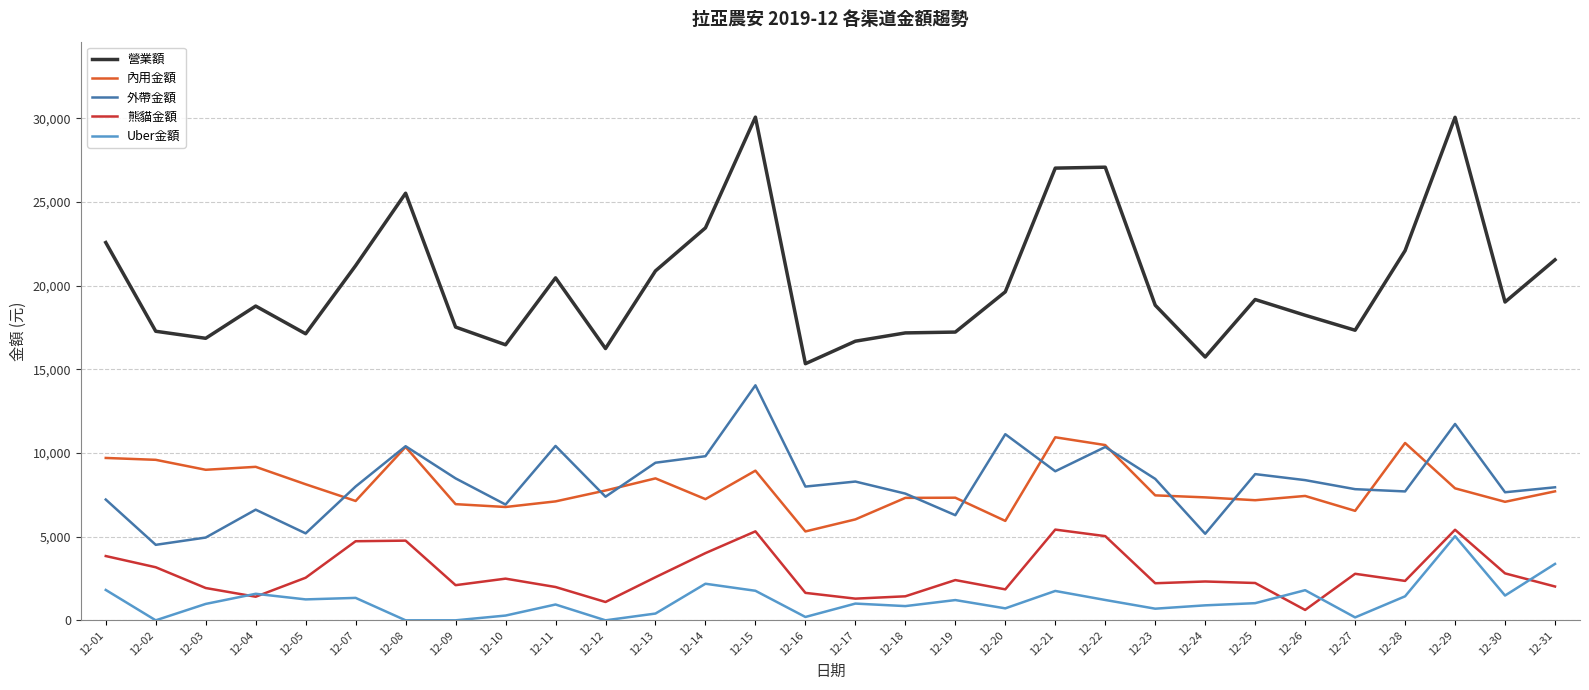

Where is the first local minimum for 外帶金額?

12-02